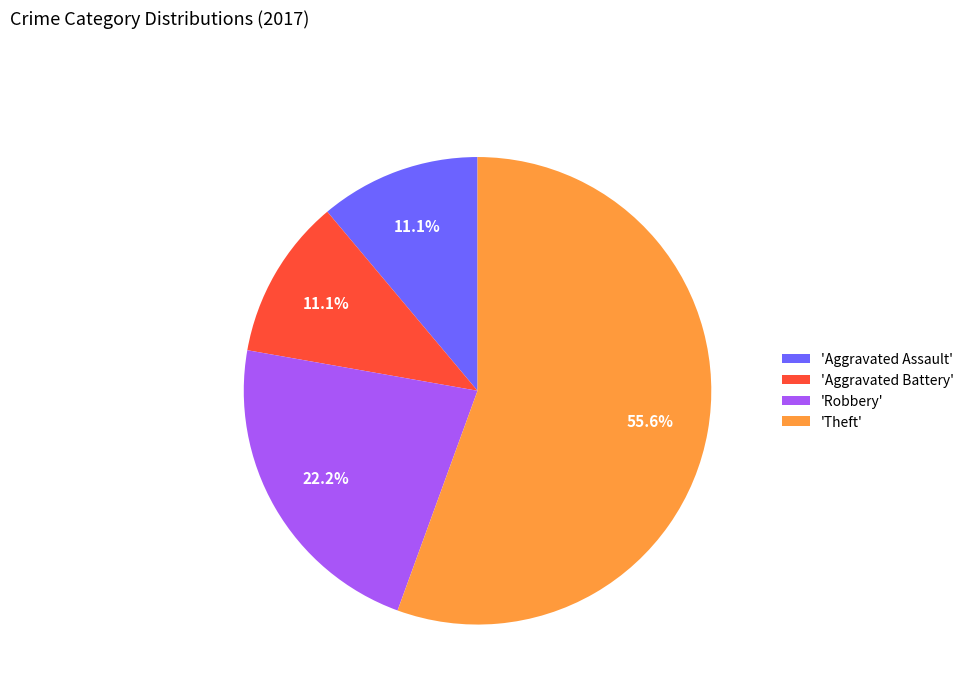

Between 'Aggravated Assault' and 'Robbery', which is larger?

'Robbery'